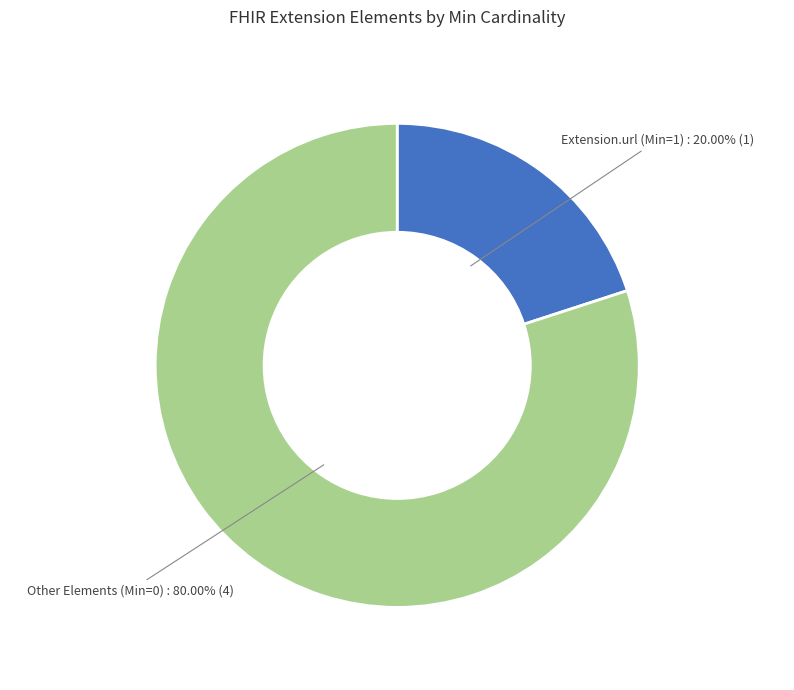

Is Extension.url (Min=1) the majority of the pie?

No